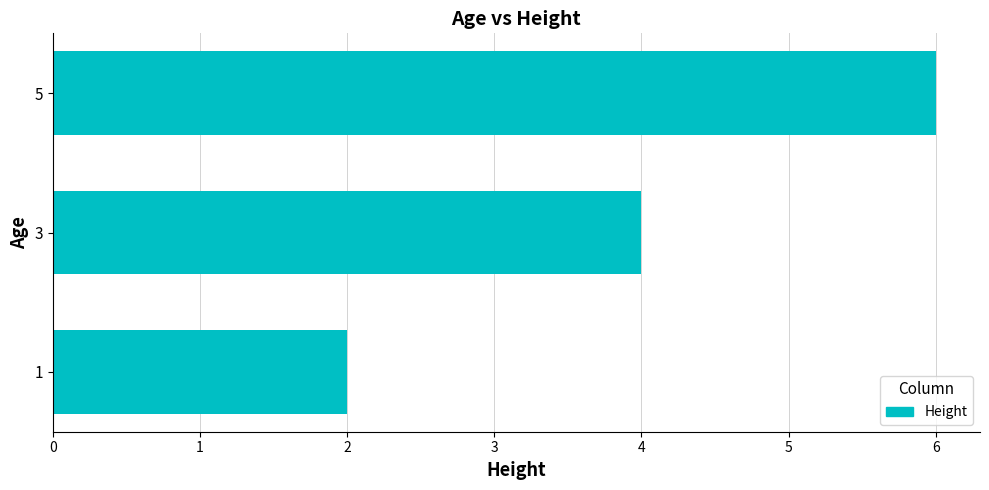

List the labels in order of value, smallest first.

1, 3, 5